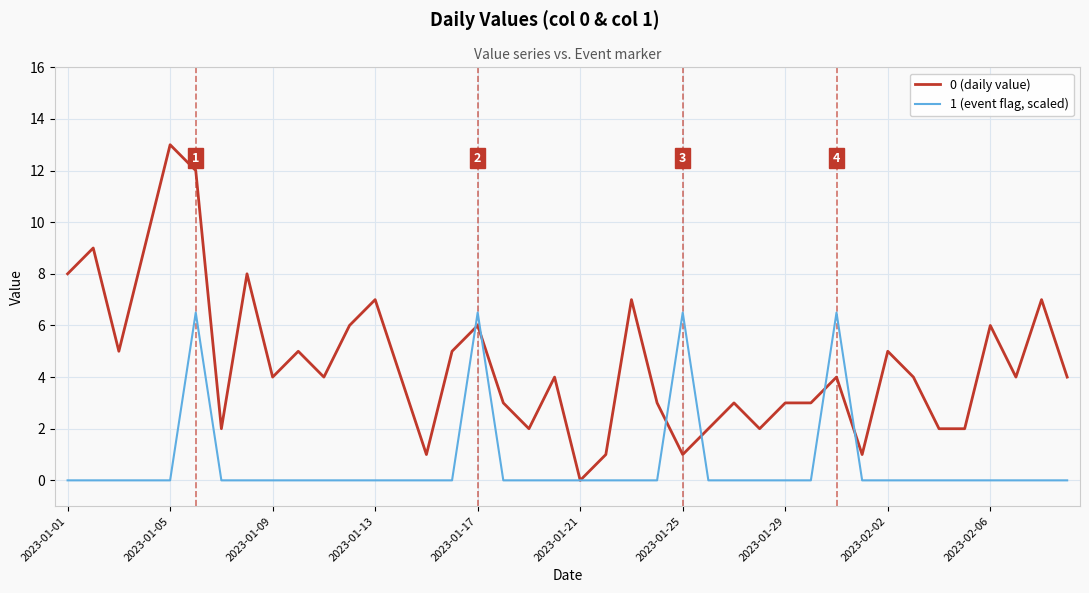

What is the maximum value for 1 (event flag, scaled)?

6.5